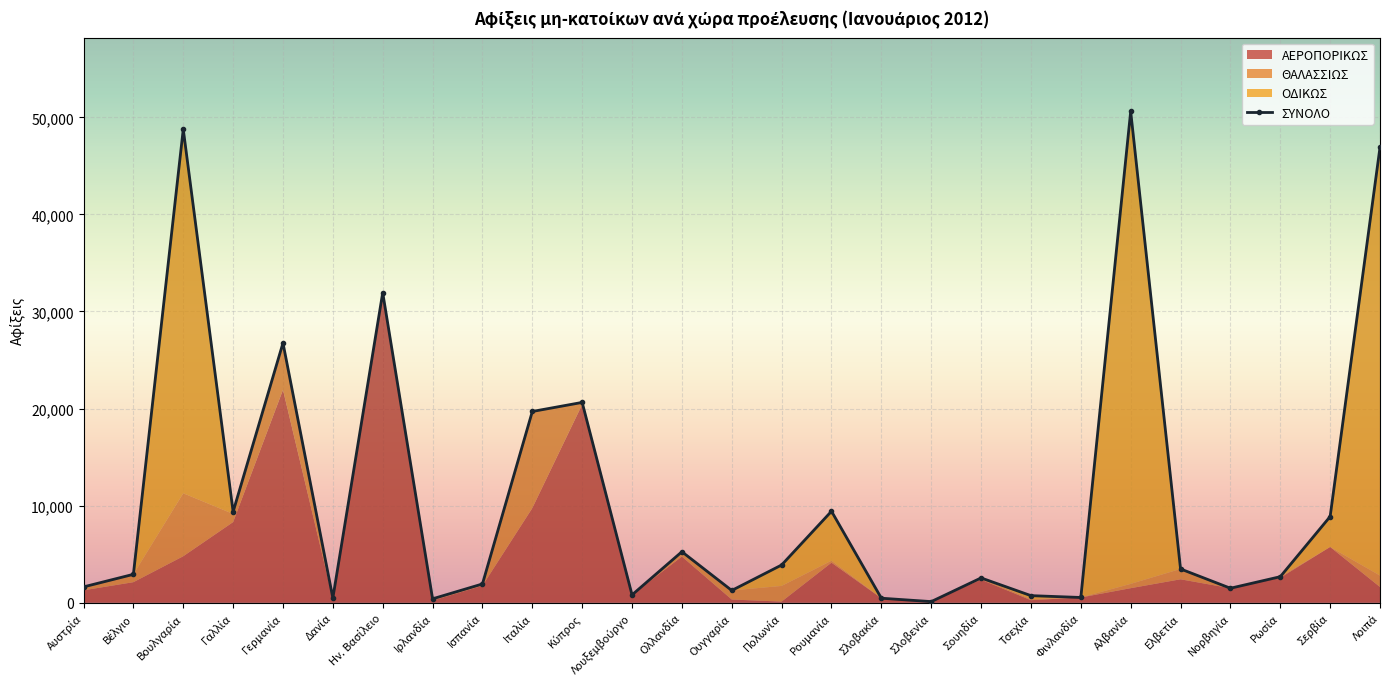

What is the difference between the maximum and second lowest values?

50210.6